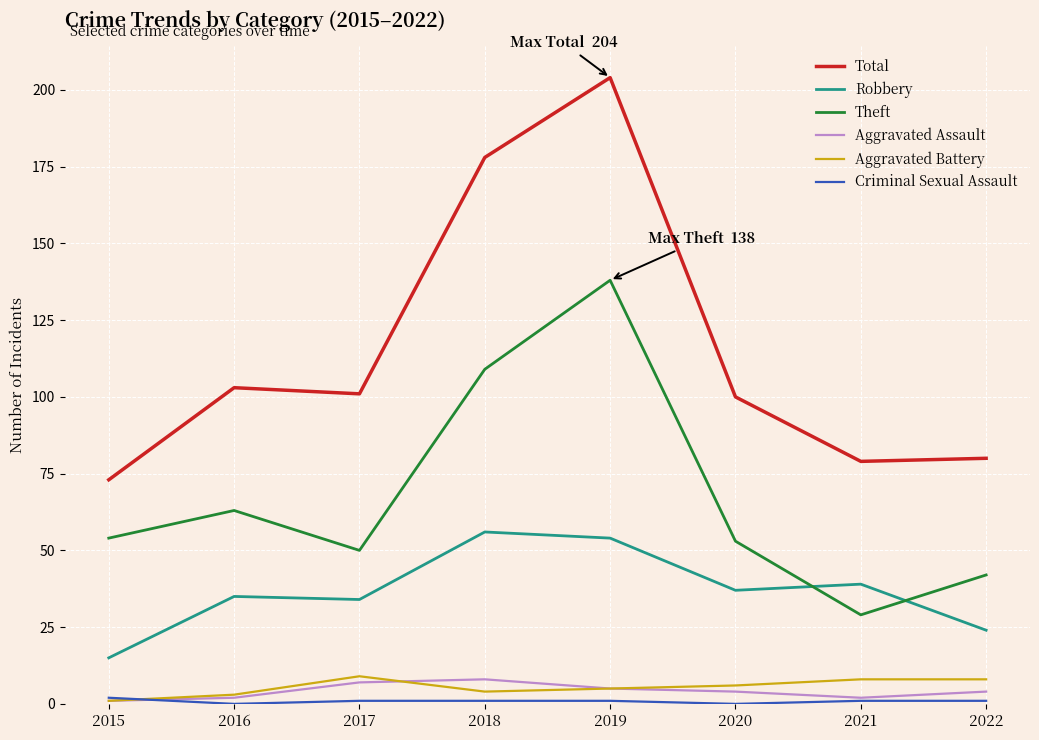

Which category has the highest value across all series?

2019